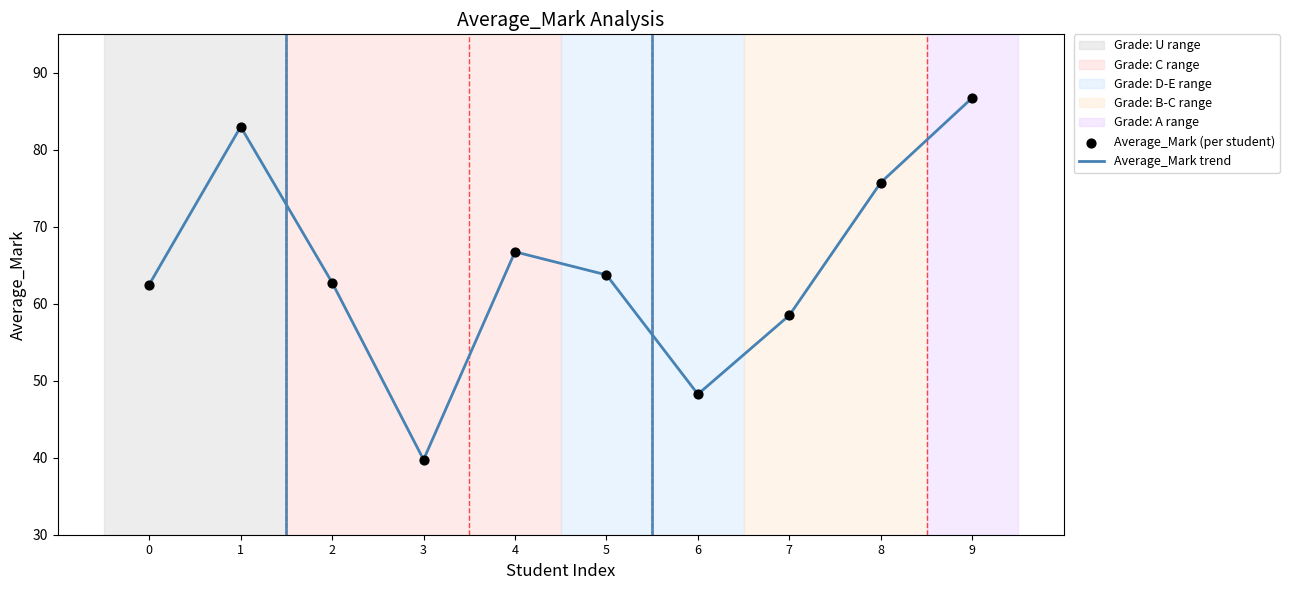

What is the difference between the values at 3 and 6?

8.5